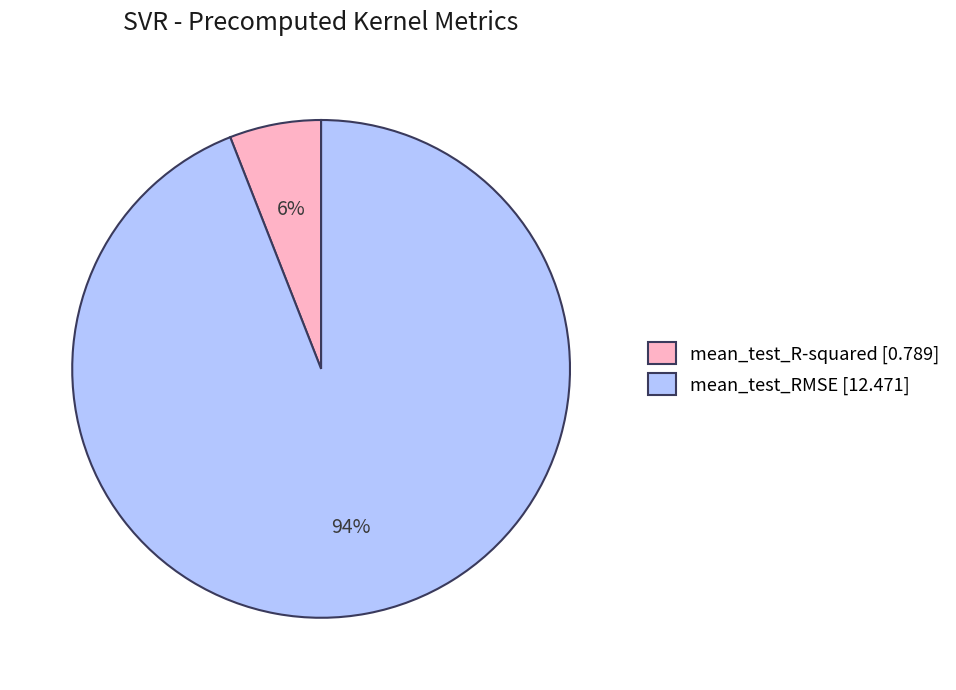

Count the number of slices in the pie.

2